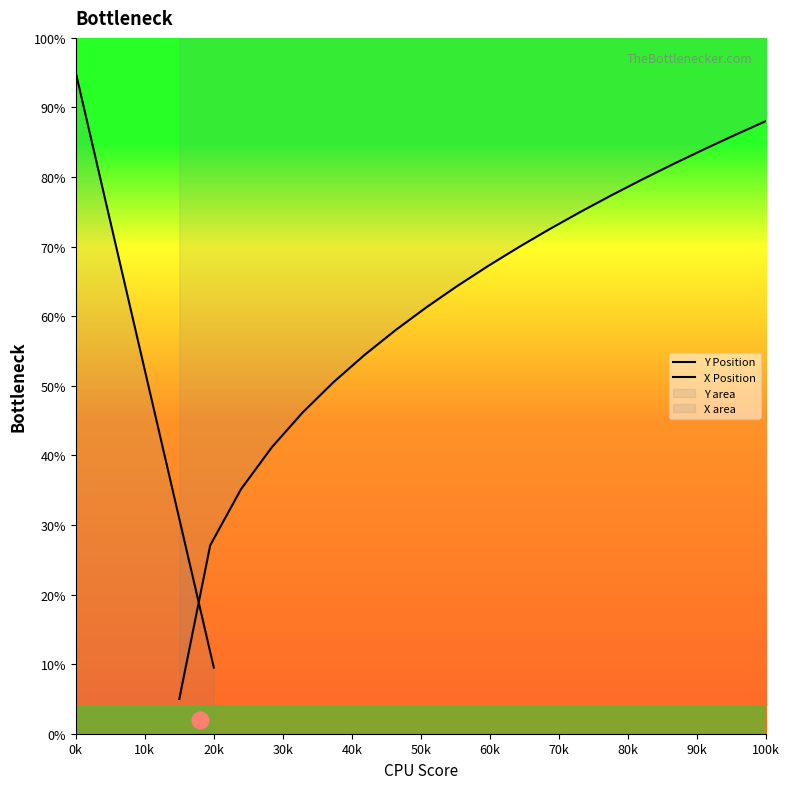

At how many categories does at least one series exceed 40?

20